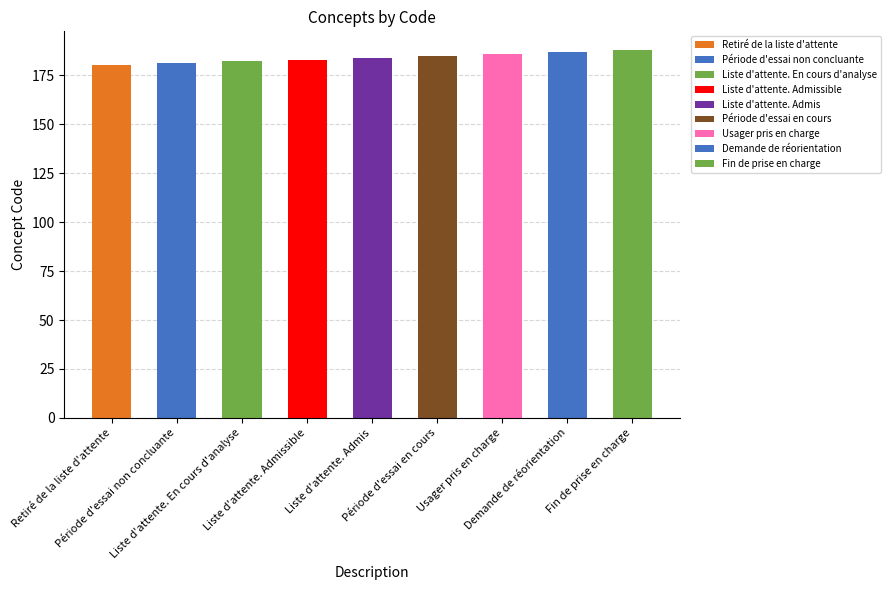

Is it true that the value at Période d'essai non concluante is 181?

True